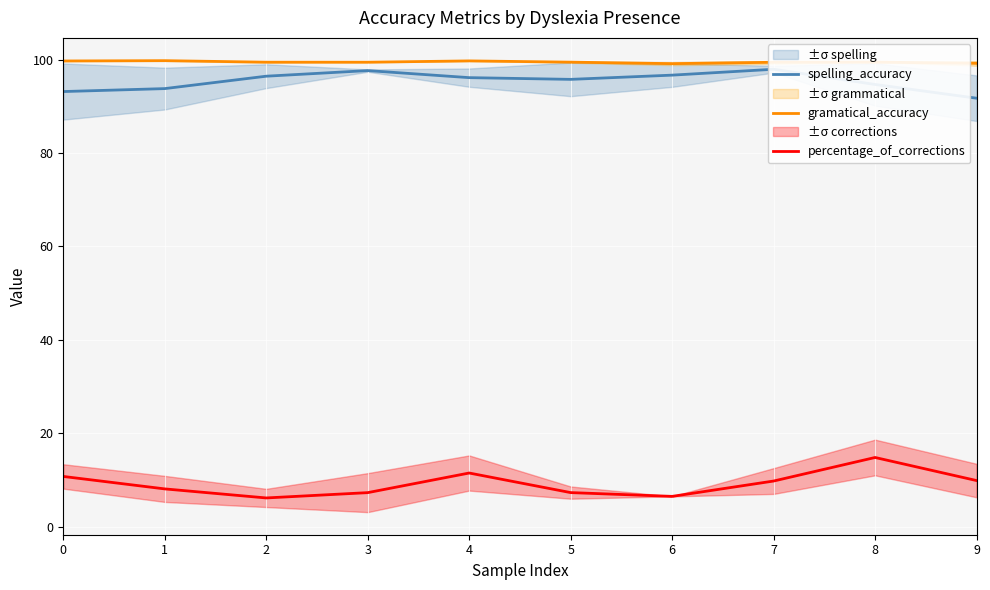

True or false: percentage_of_corrections and spelling_accuracy intersect in this chart.

False